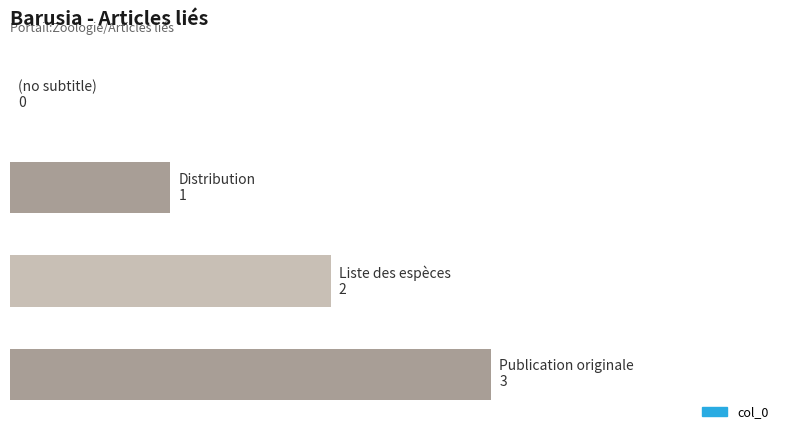

Are the bars horizontal?

Yes